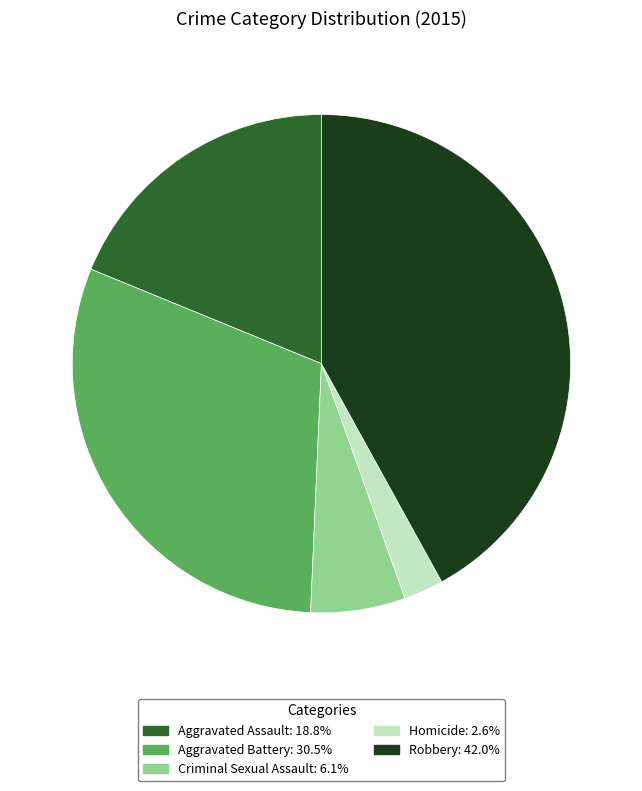

Does any single category account for the majority?

No